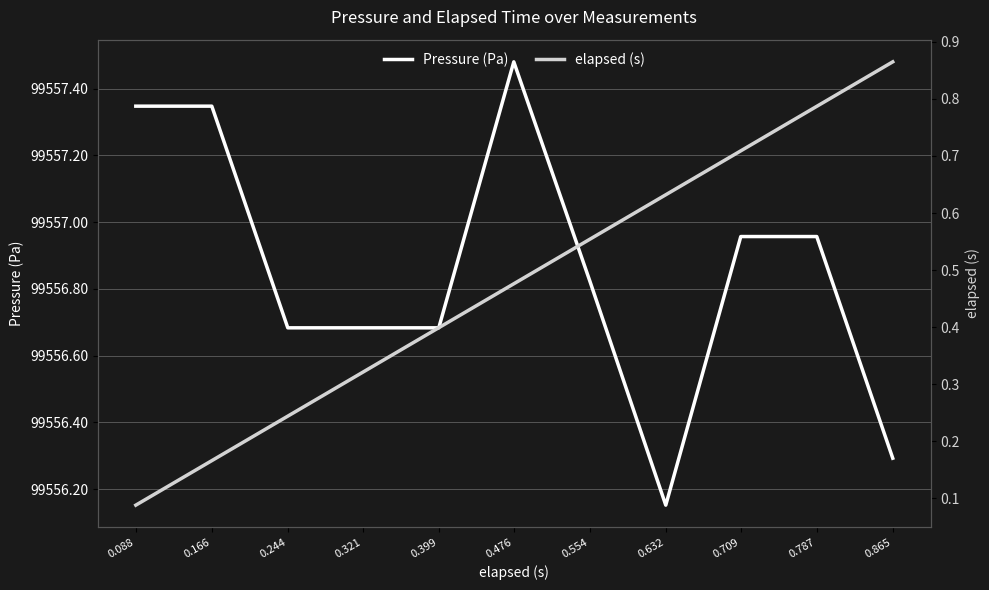

List the series in order of their overall mean, highest first.

Pressure (Pa), elapsed (s)